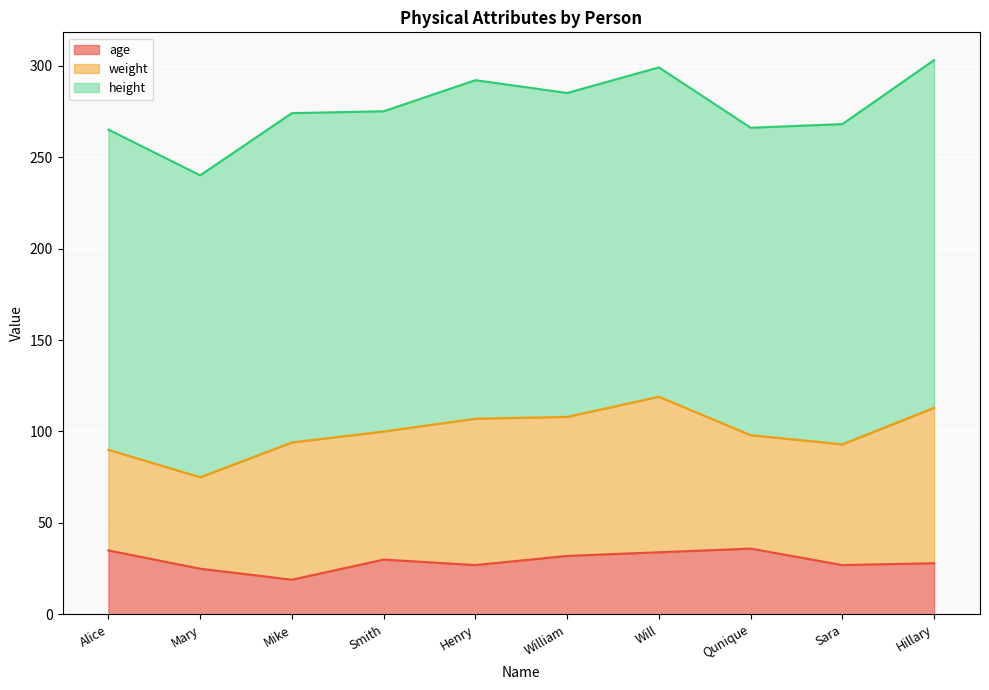

True or false: height and weight intersect in this chart.

False